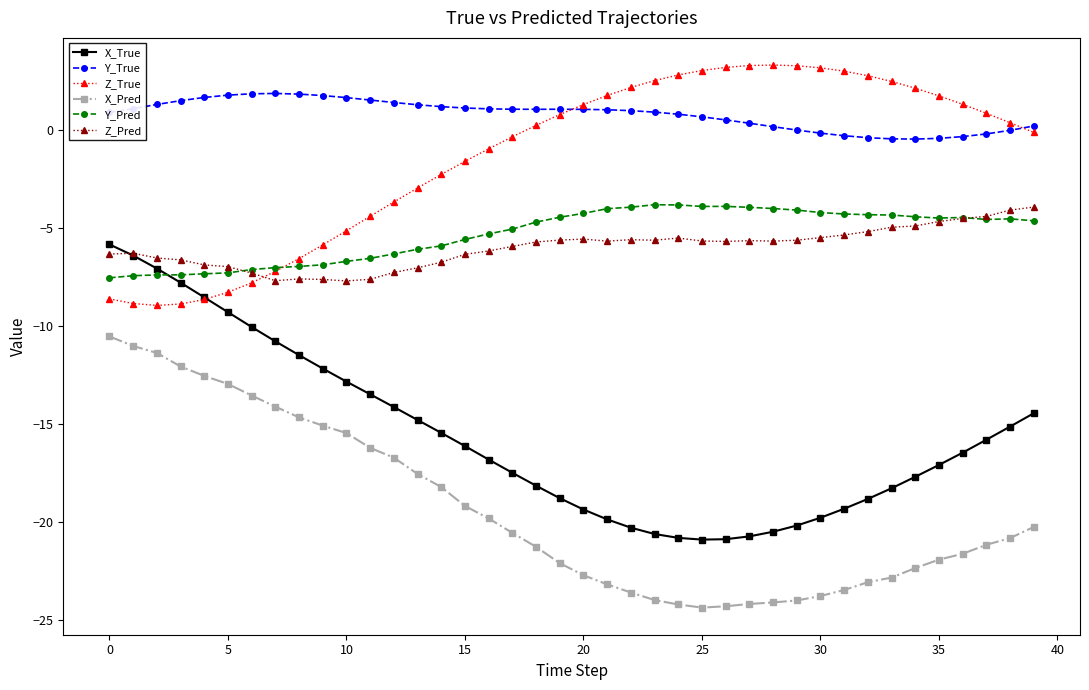

Which series has the largest range (max minus min)?

X_True